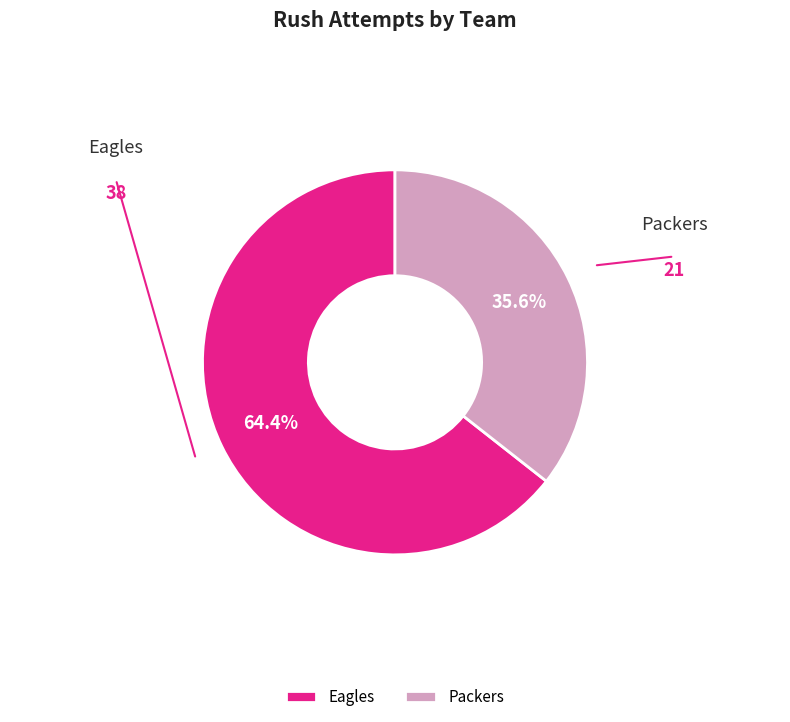

The Eagles slice represents 64% of the pie. True or false?

True